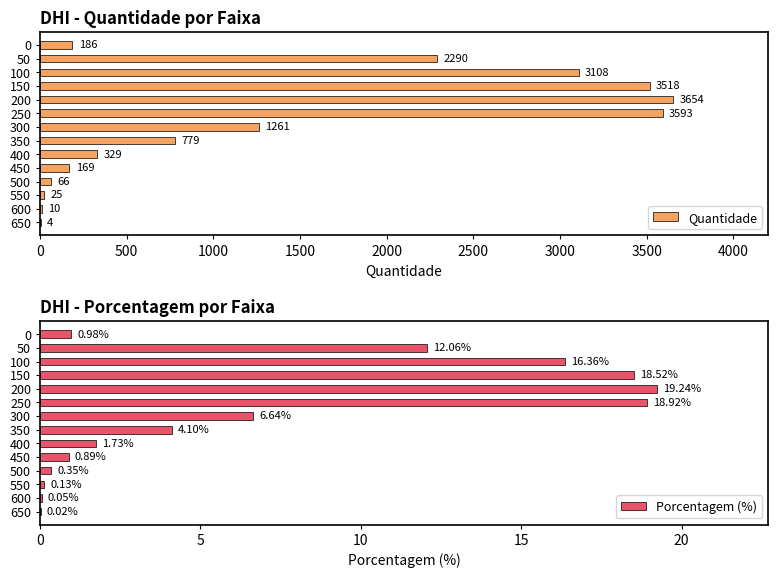

True or false: Quantidade has a value of 1261 at 300.

True